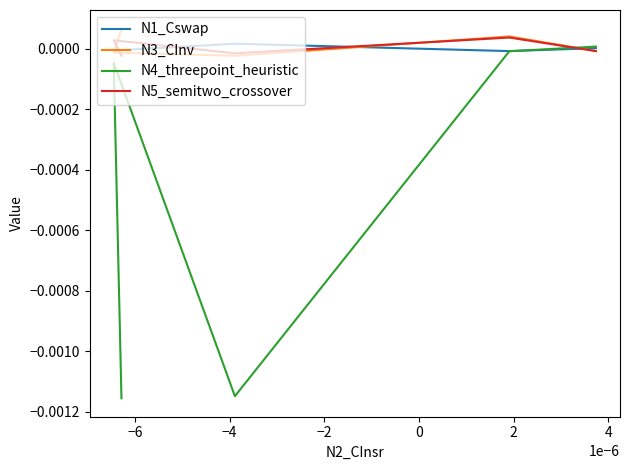

At which category does N5_semitwo_crossover reach its first local valley?

−4